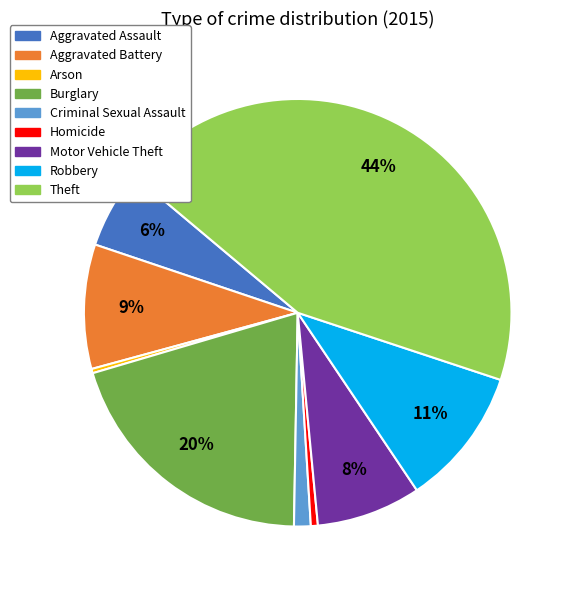

Is it true that Aggravated Assault is 1% of the pie?

False